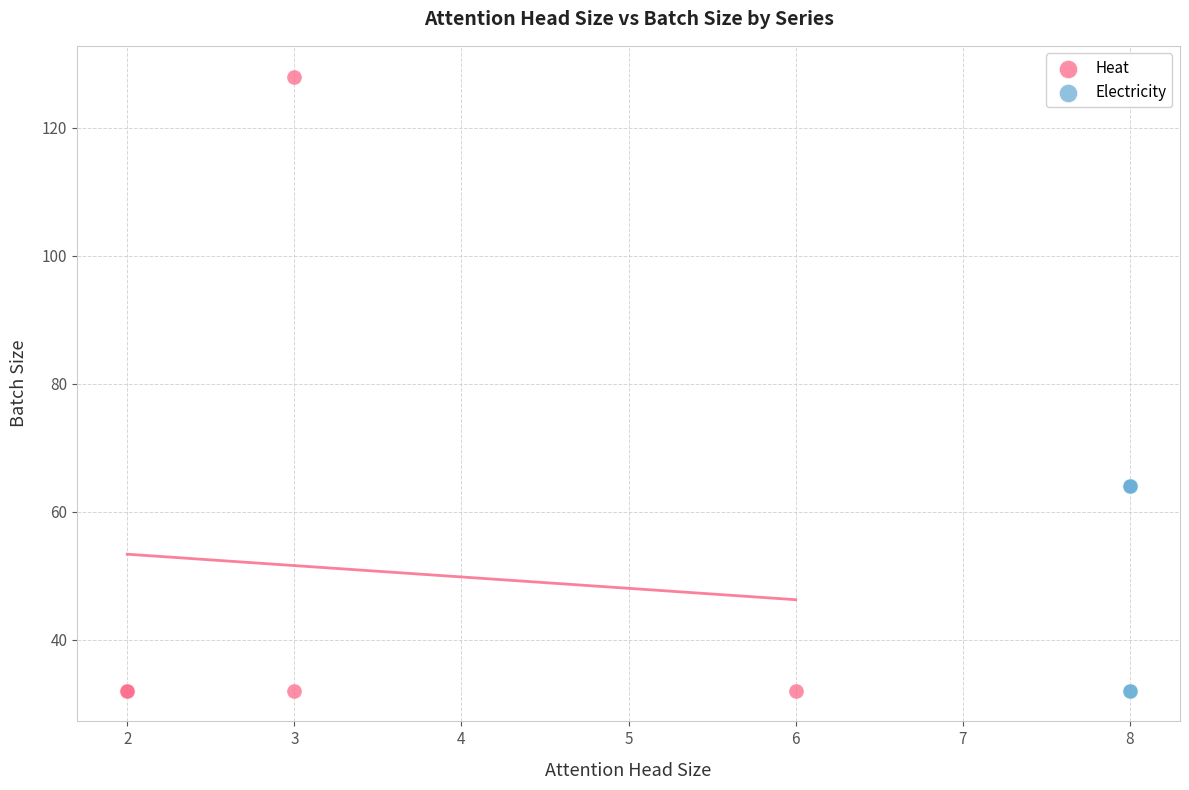

What are all the series names shown in the legend?

Heat, Electricity